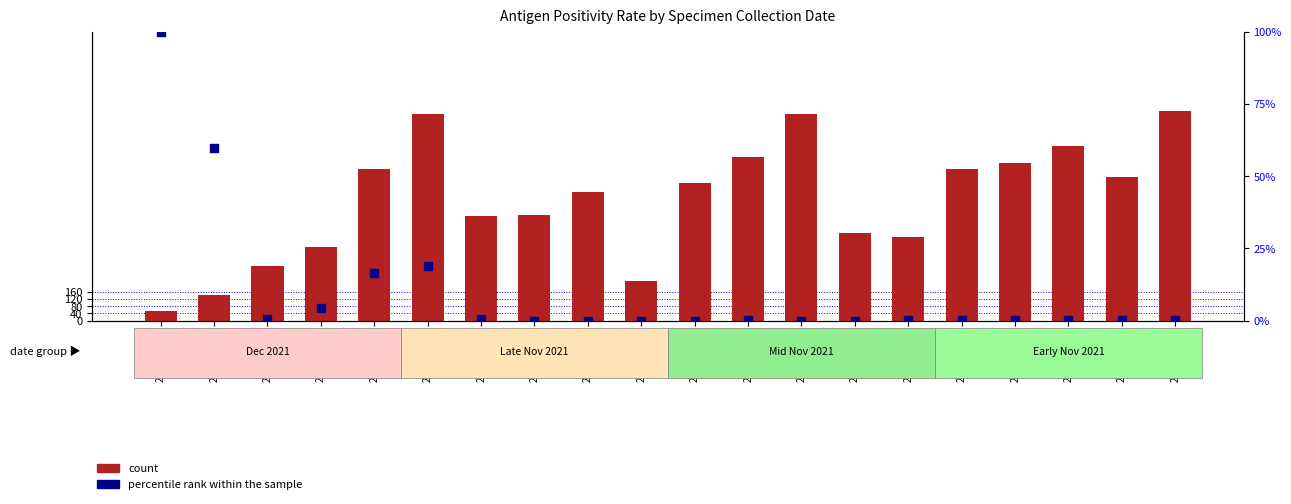

What are all the series names shown in the legend?

count, percentile rank within the sample